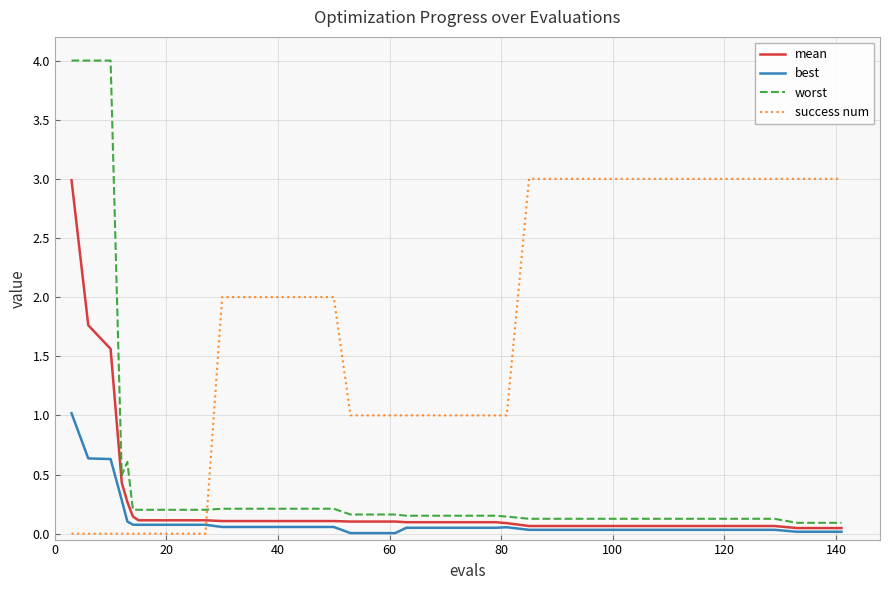

Does the chart display data point markers on the line(s)?

No